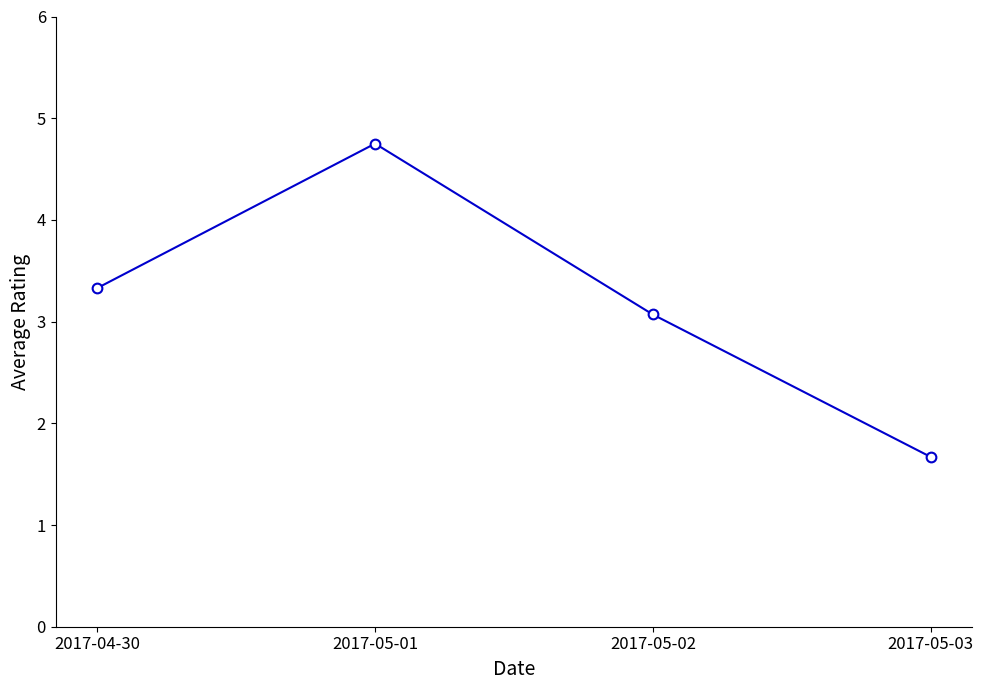

True or false: the data shows 3.3 at 2017-04-30.

True